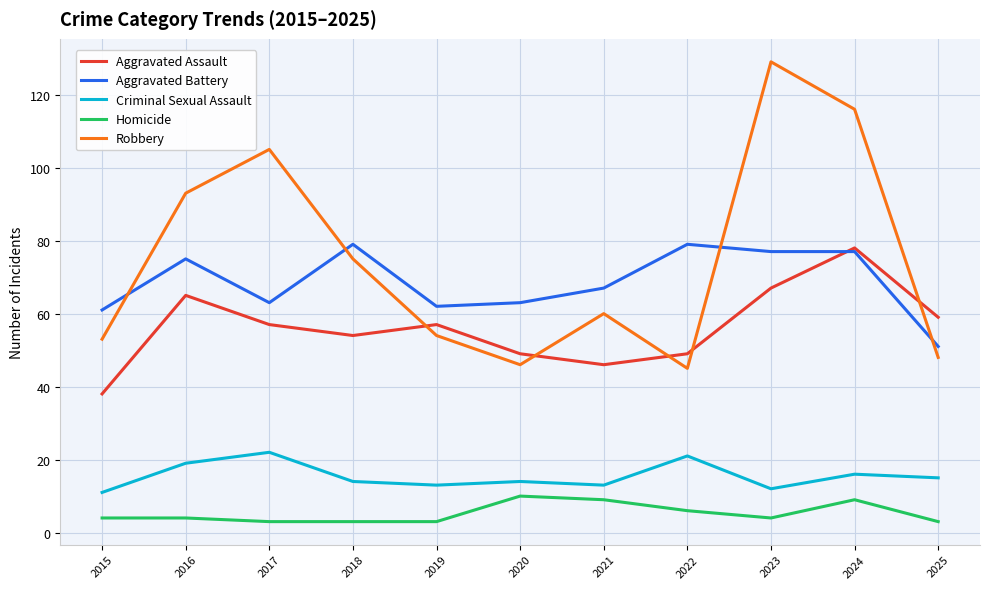

Reading left to right, what are all the values shown in this chart?

Aggravated Assault: 38	65	57	54	57	49	46	49	67	78	59
Aggravated Battery: 61	75	63	79	62	63	67	79	77	77	51
Criminal Sexual Assault: 11	19	22	14	13	14	13	21	12	16	15
Homicide: 4	4	3	3	3	10	9	6	4	9	3
Robbery: 53	93	105	75	54	46	60	45	129	116	48